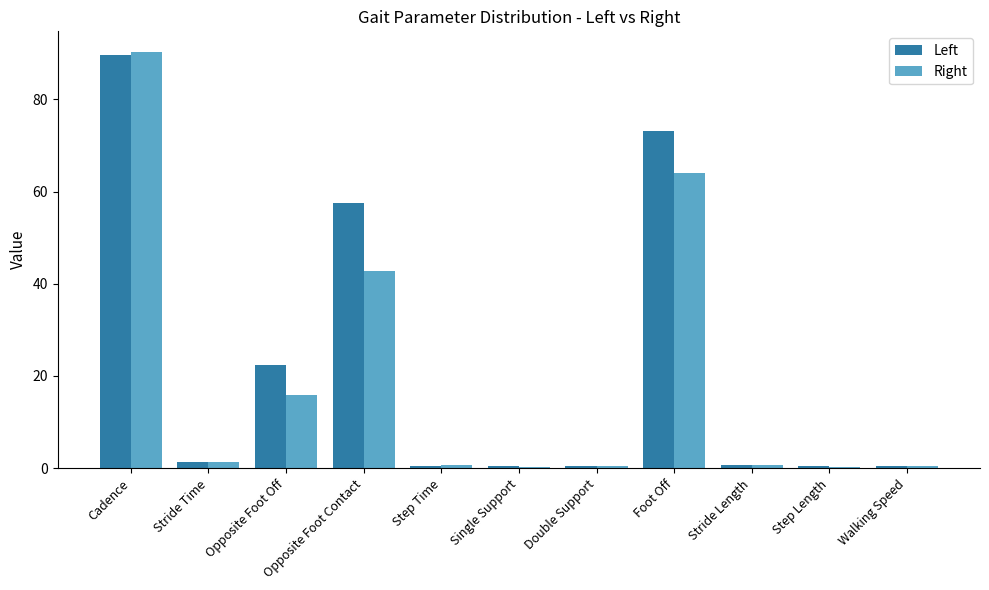

How many data points does each series have?

11